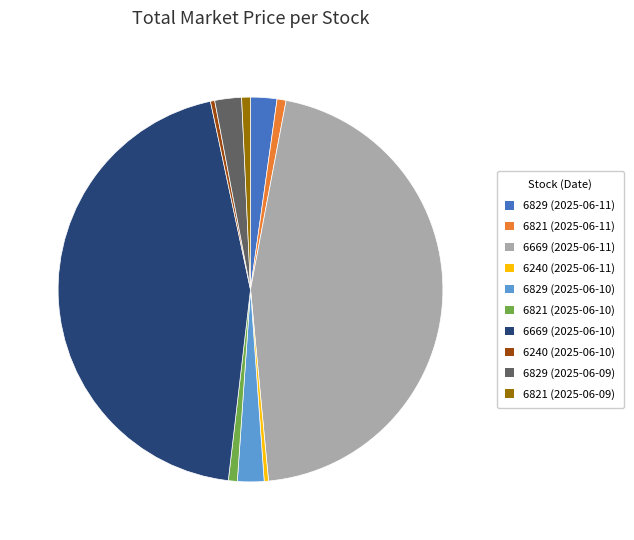

Which category has the biggest portion of the pie?

6669 (2025-06-11)